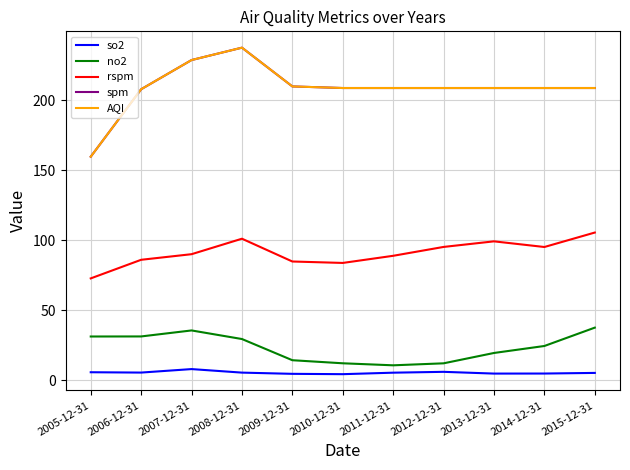

How many lines are shown in the chart?

5